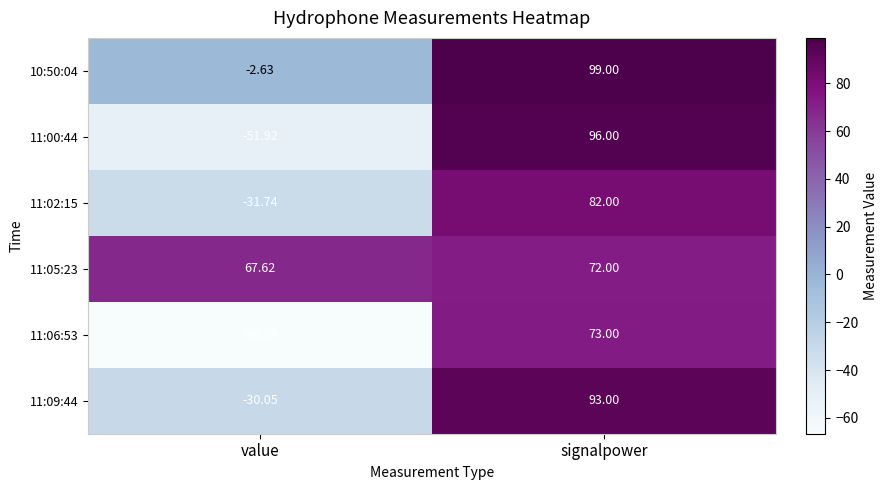

How many values in 11:02:15 are below zero?

1